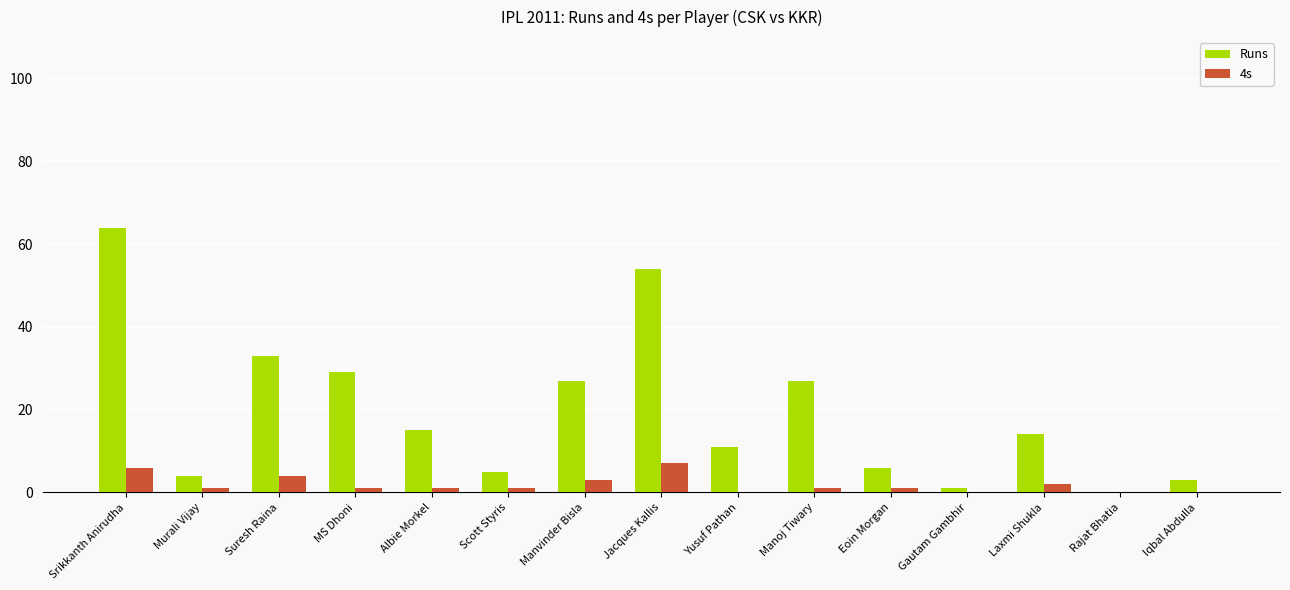

What is the total value across all series at Iqbal Abdulla?

3